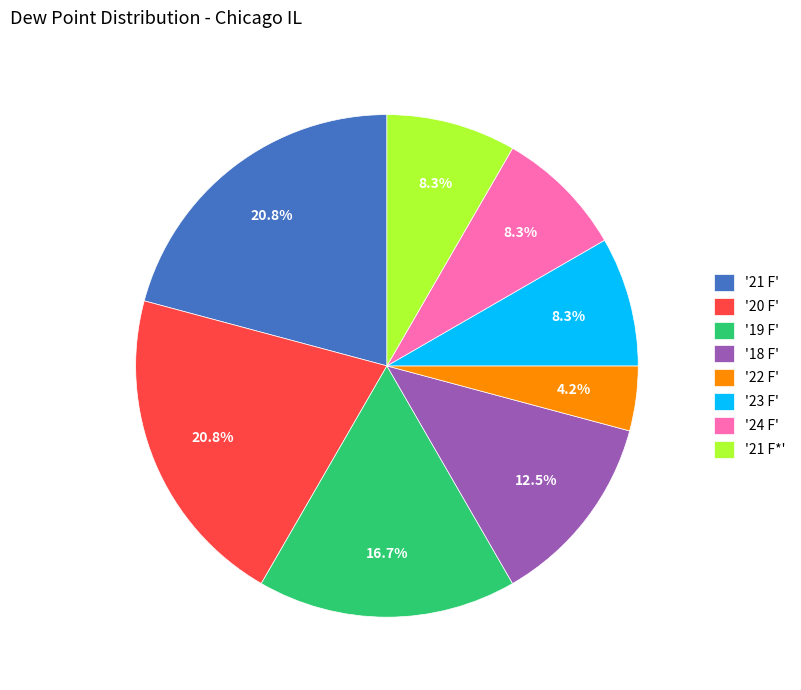

How many slices are in this pie chart?

8